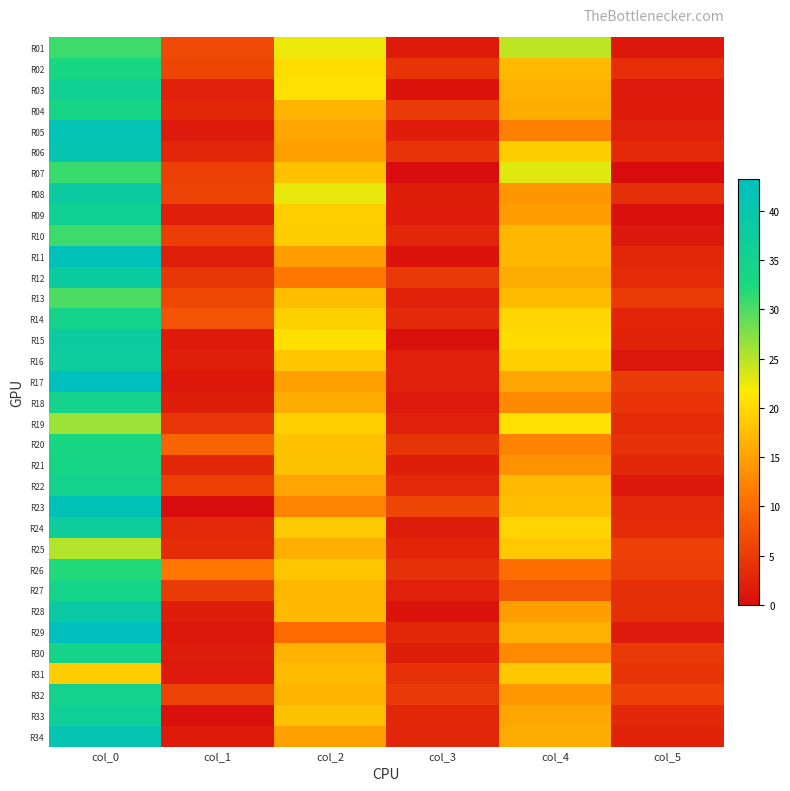

Reading left to right, list all the values displayed in this chart.

R01: col_0=30.8	col_1=6.4	col_2=22.5	col_3=1.7	col_4=24.8	col_5=1.3
R02: col_0=33.0	col_1=6.0	col_2=20.5	col_3=4.3	col_4=17.2	col_5=3.6
R03: col_0=36.0	col_1=2.1	col_2=20.8	col_3=0.8	col_4=16.5	col_5=1.5
R04: col_0=33.5	col_1=2.9	col_2=16.8	col_3=4.9	col_4=16.0	col_5=1.6
R05: col_0=41.5	col_1=1.5	col_2=15.5	col_3=1.8	col_4=12.0	col_5=2.1
R06: col_0=40.8	col_1=2.8	col_2=15.0	col_3=4.2	col_4=19.0	col_5=3.1
R07: col_0=31.0	col_1=5.3	col_2=18.0	col_3=0.0	col_4=23.0	col_5=0.0
R08: col_0=38.0	col_1=5.7	col_2=22.7	col_3=1.9	col_4=14.0	col_5=3.7
R09: col_0=35.7	col_1=2.0	col_2=19.2	col_3=1.8	col_4=14.7	col_5=0.5
R10: col_0=30.7	col_1=5.2	col_2=19.0	col_3=2.8	col_4=17.0	col_5=1.2
R11: col_0=42.2	col_1=2.0	col_2=14.8	col_3=0.8	col_4=17.0	col_5=2.9
R12: col_0=38.2	col_1=4.5	col_2=11.2	col_3=4.8	col_4=16.0	col_5=3.2
R13: col_0=30.0	col_1=6.4	col_2=17.5	col_3=2.3	col_4=17.3	col_5=5.0
R14: col_0=34.5	col_1=7.5	col_2=19.3	col_3=3.1	col_4=19.8	col_5=2.7
R15: col_0=38.0	col_1=1.6	col_2=20.7	col_3=0.5	col_4=20.2	col_5=2.3
R16: col_0=37.5	col_1=2.1	col_2=18.2	col_3=2.2	col_4=19.2	col_5=1.1
R17: col_0=43.2	col_1=1.3	col_2=15.0	col_3=2.1	col_4=15.5	col_5=5.1
R18: col_0=34.7	col_1=1.9	col_2=16.0	col_3=1.4	col_4=13.0	col_5=4.1
R19: col_0=26.2	col_1=4.3	col_2=19.2	col_3=2.2	col_4=20.8	col_5=3.3
R20: col_0=33.0	col_1=9.2	col_2=18.0	col_3=4.2	col_4=12.3	col_5=4.0
R21: col_0=33.5	col_1=3.0	col_2=18.0	col_3=1.9	col_4=13.8	col_5=3.0
R22: col_0=35.0	col_1=5.3	col_2=15.3	col_3=3.1	col_4=17.2	col_5=1.3
R23: col_0=42.0	col_1=0.0	col_2=12.5	col_3=6.2	col_4=17.8	col_5=3.1
R24: col_0=37.3	col_1=3.1	col_2=18.7	col_3=1.7	col_4=19.7	col_5=3.3
R25: col_0=25.2	col_1=3.4	col_2=16.2	col_3=2.7	col_4=18.5	col_5=5.5
R26: col_0=32.0	col_1=11.2	col_2=18.3	col_3=4.0	col_4=10.3	col_5=5.2
R27: col_0=34.0	col_1=5.1	col_2=17.0	col_3=2.1	col_4=8.0	col_5=3.7
R28: col_0=38.8	col_1=1.9	col_2=17.2	col_3=0.8	col_4=14.8	col_5=3.7
R29: col_0=43.2	col_1=1.3	col_2=10.0	col_3=2.8	col_4=16.5	col_5=1.5
R30: col_0=34.3	col_1=1.7	col_2=16.7	col_3=1.9	col_4=13.0	col_5=4.7
R31: col_0=19.0	col_1=1.4	col_2=17.3	col_3=3.9	col_4=18.5	col_5=4.3
R32: col_0=35.0	col_1=5.7	col_2=16.8	col_3=4.8	col_4=14.2	col_5=5.5
R33: col_0=36.2	col_1=0.4	col_2=18.0	col_3=2.9	col_4=15.5	col_5=3.0
R34: col_0=41.0	col_1=1.6	col_2=15.0	col_3=2.7	col_4=16.0	col_5=2.4